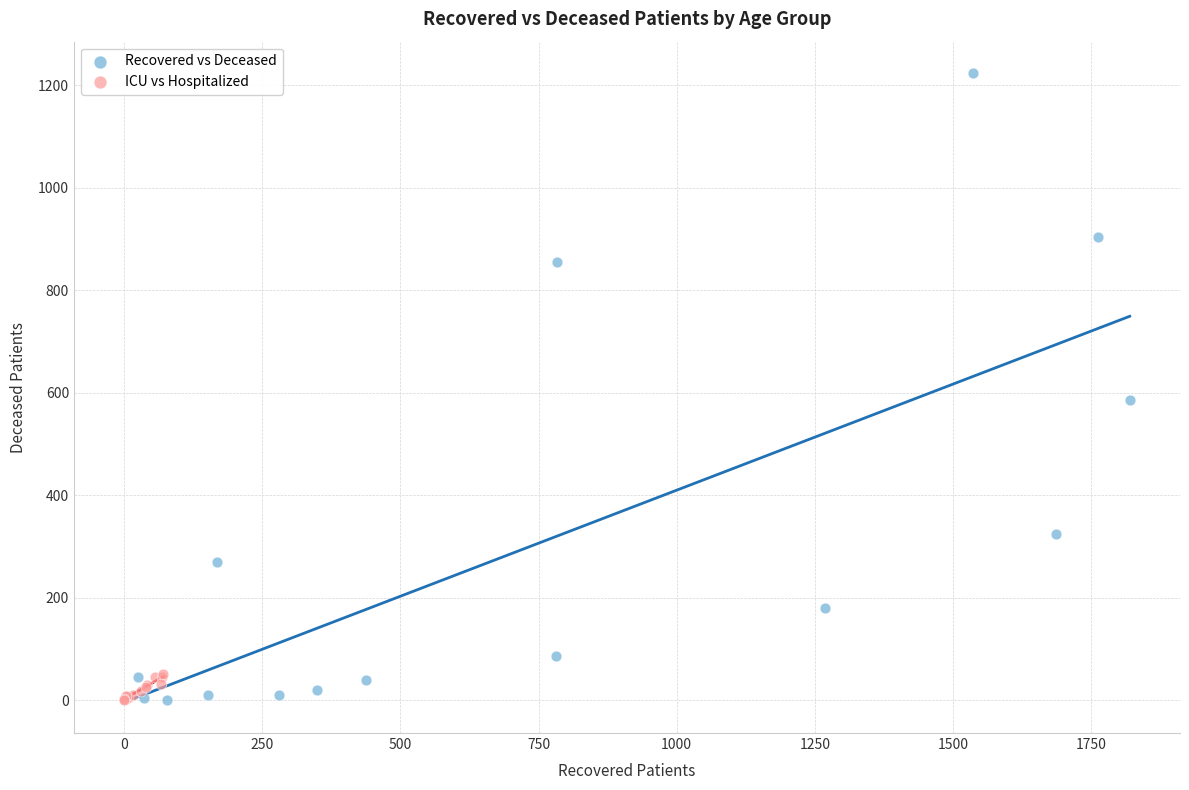

What are all the series names shown in the legend?

Recovered vs Deceased, ICU vs Hospitalized